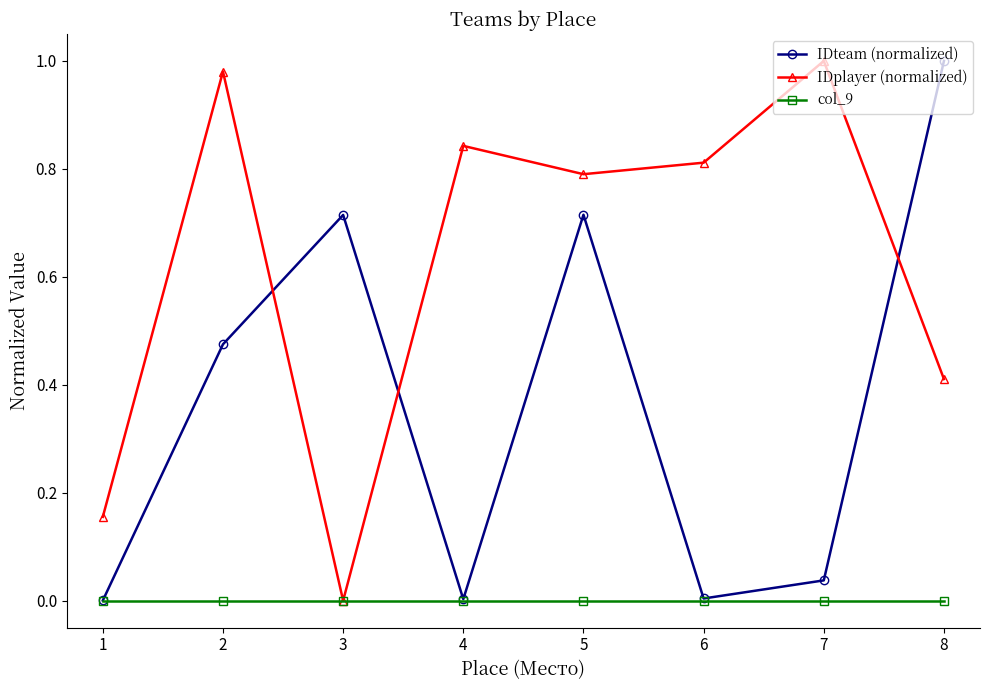

The IDplayer (normalized) series shows 1.0 at 7. True or false?

True